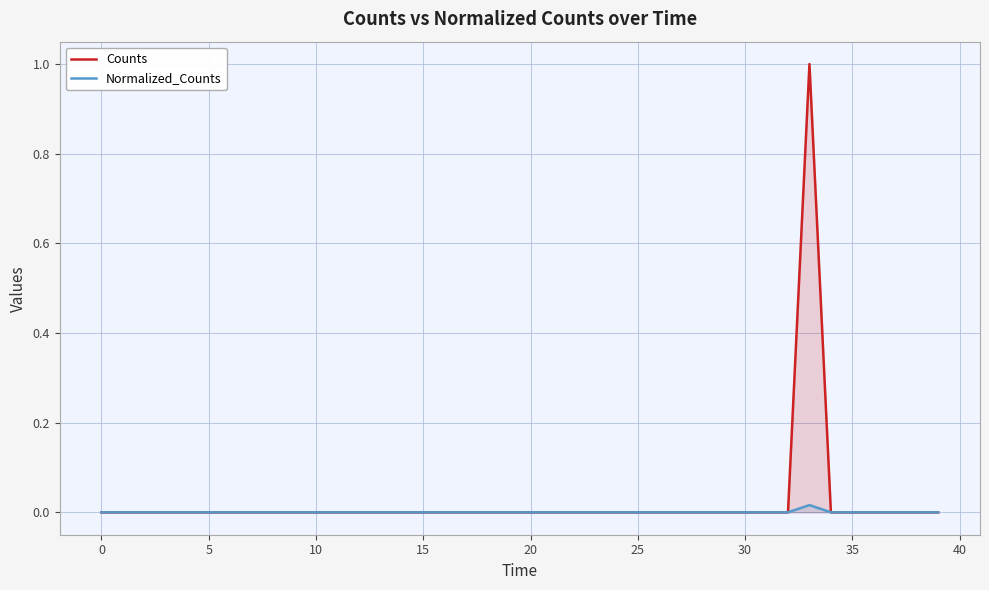

The Normalized_Counts series shows 0.0 at 32. True or false?

False